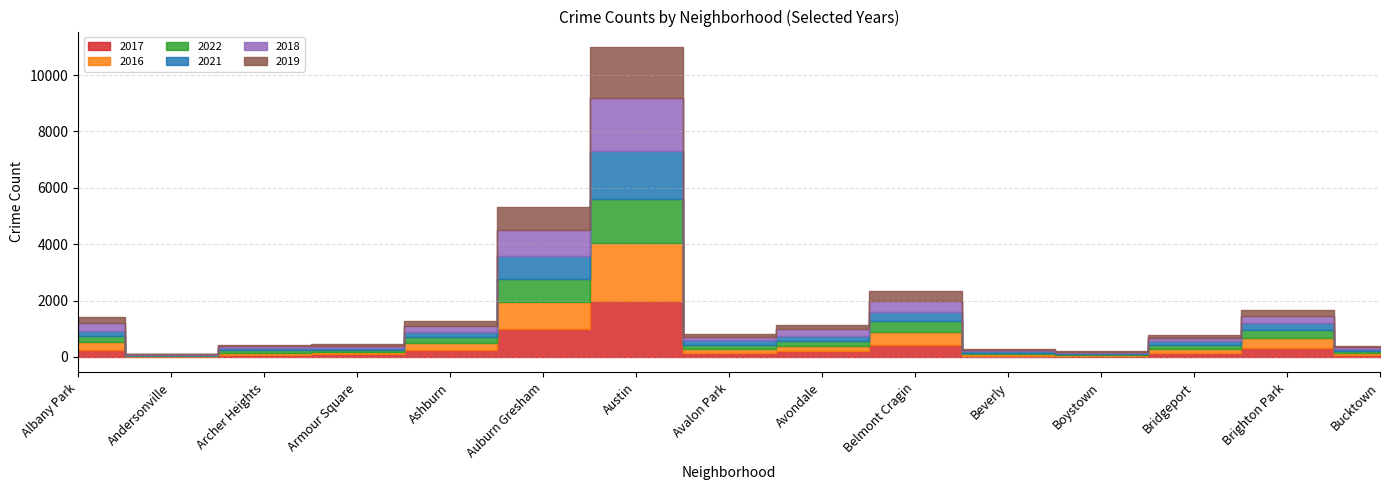

What is the lowest value of the 2019 series?

18